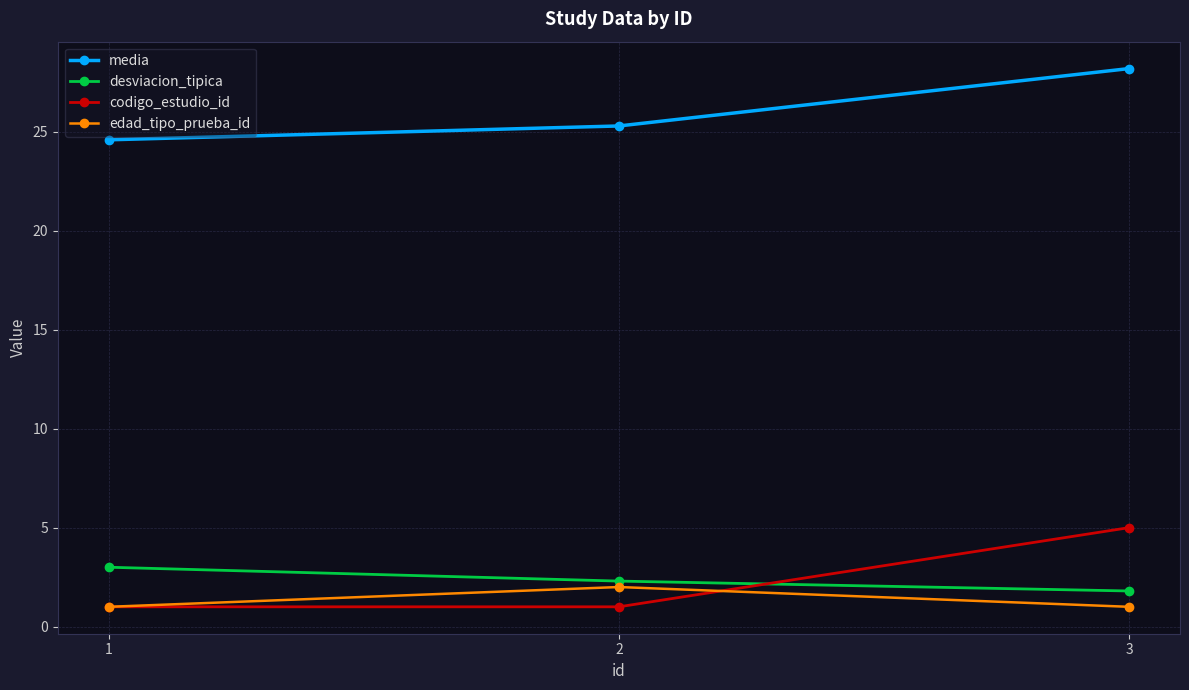

List the labels in order of desviacion_tipica value, largest first.

1, 2, 3